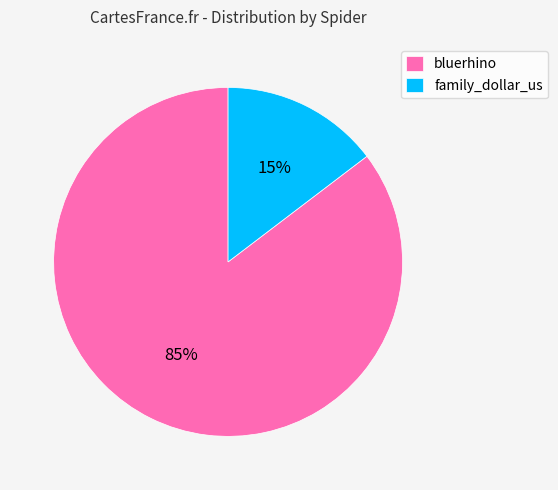

How many segments does this pie chart have?

2